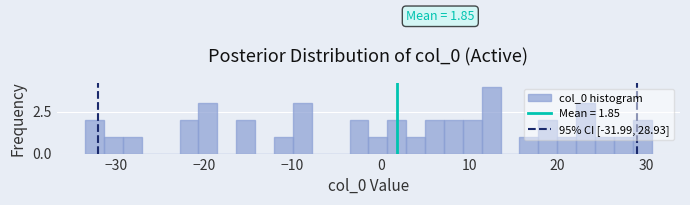

Around what value on the x-axis is the tallest bar? Give the approximate position of its centre, as read against the axis.

12